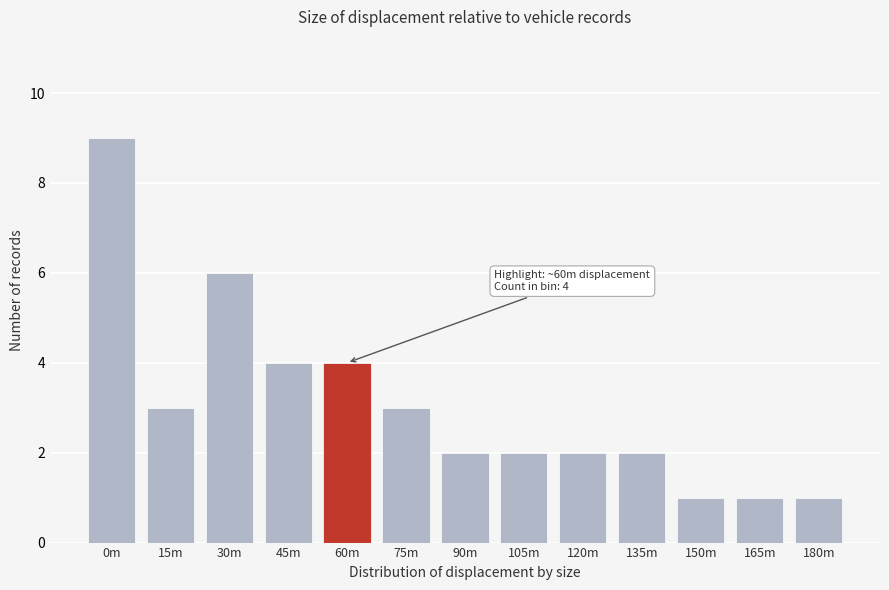

Reading left to right, extract all data points from this chart.

0m=9	15m=3	30m=6	45m=4	60m=4	75m=3	90m=2	105m=2	120m=2	135m=2	150m=1	165m=1	180m=1